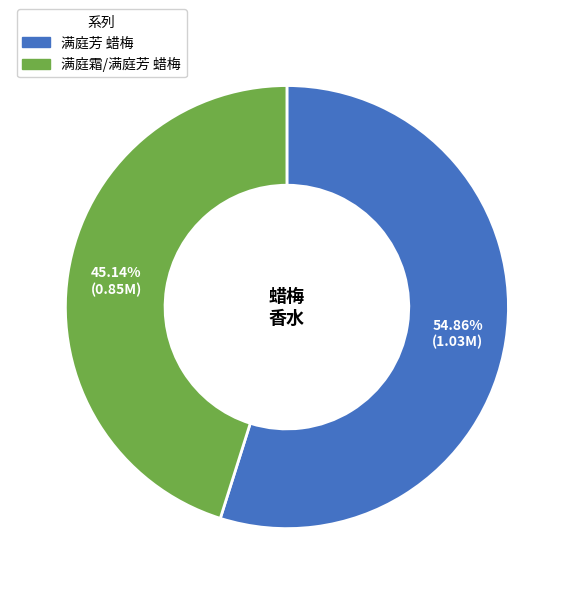

Combined, do 满庭芳 蜡梅 and 满庭霜/满庭芳 蜡梅 account for over 50%?

Yes